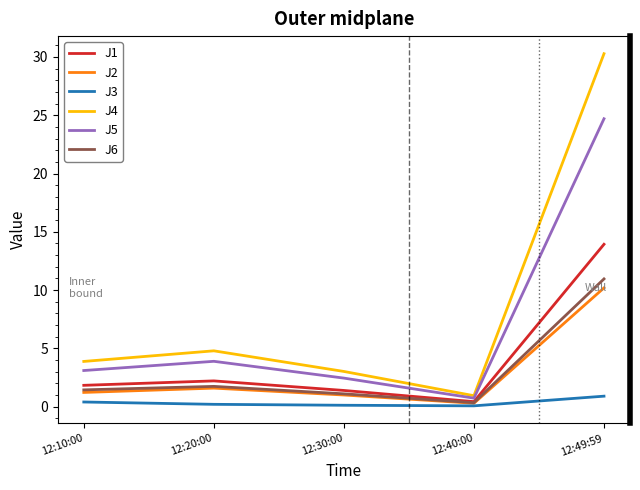

What is the maximum value shown in the chart?

30.3